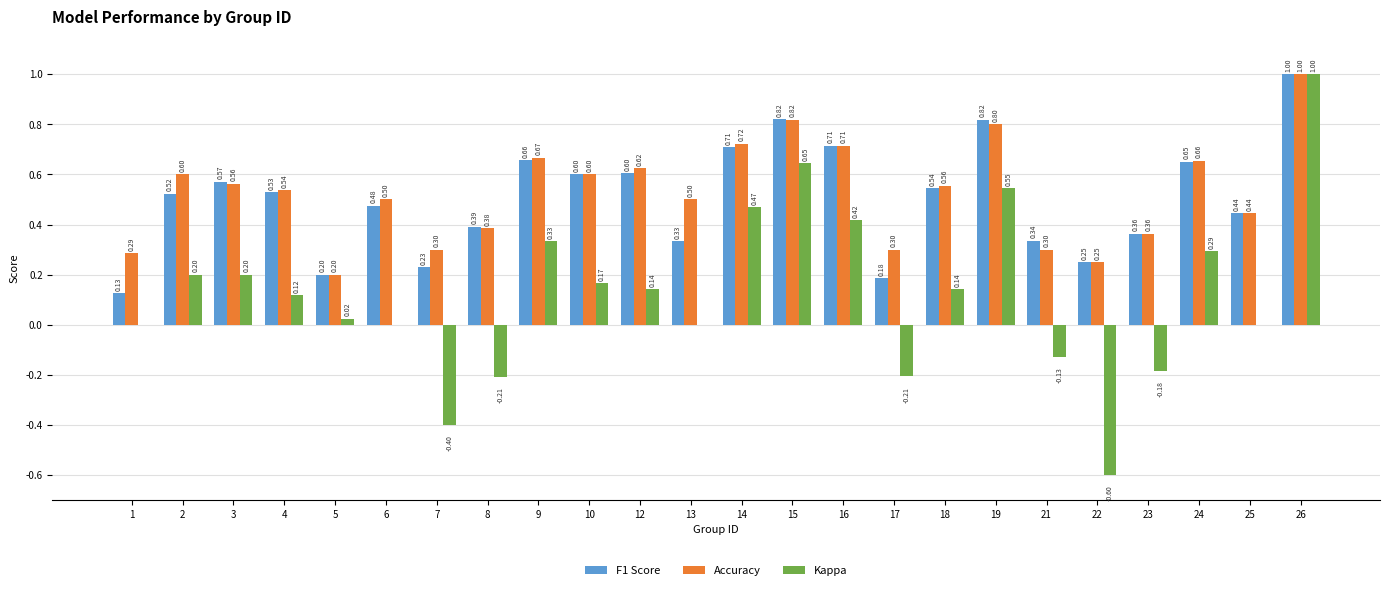

Are the bars grouped side by side (vs. stacked)?

Yes